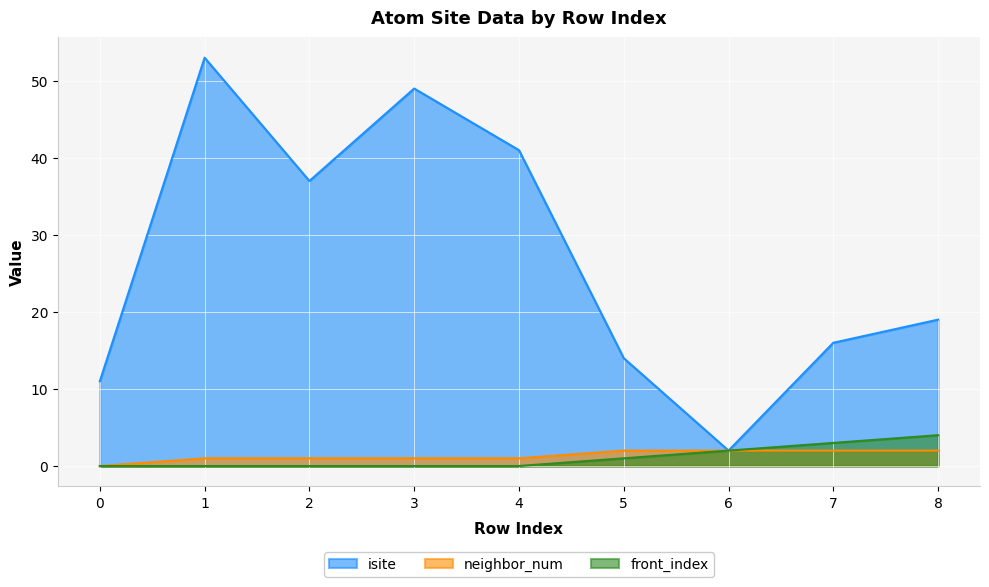

At which category does isite reach its first local valley?

2